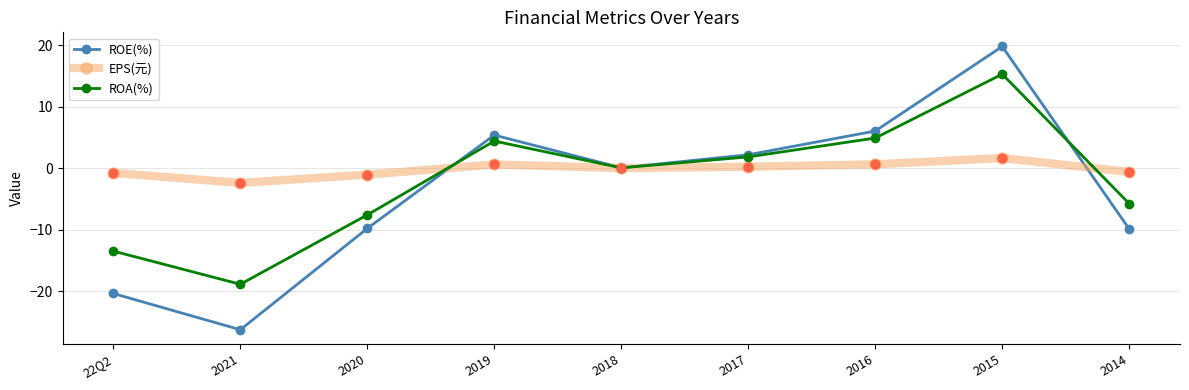

What is the spread (max minus min) of values at 2015?

18.2